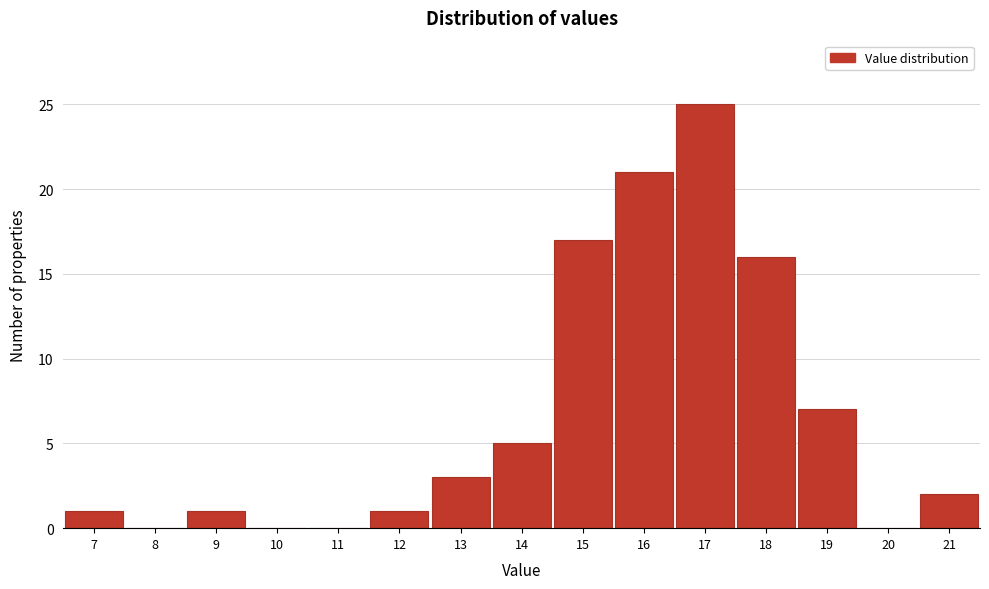

What is the height of the bar covering 15.5 to 16.5 on the x-axis? The values are not printed on the chart, so give them approximately, as read against the axis.

21